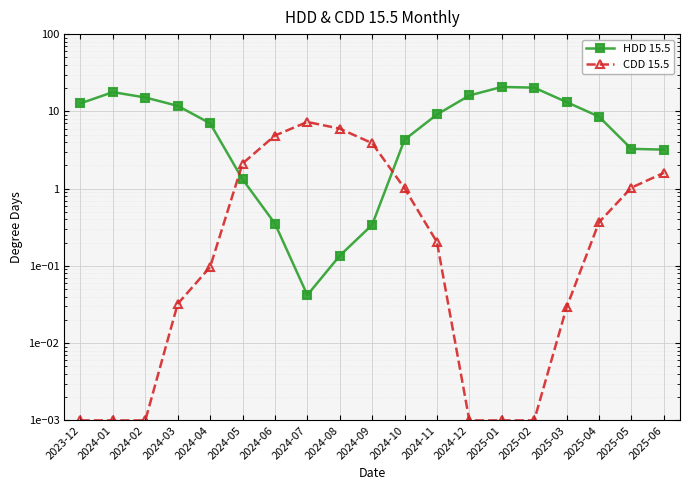

Is it true that HDD 15.5 equals 19.4 at 2023-12?

False